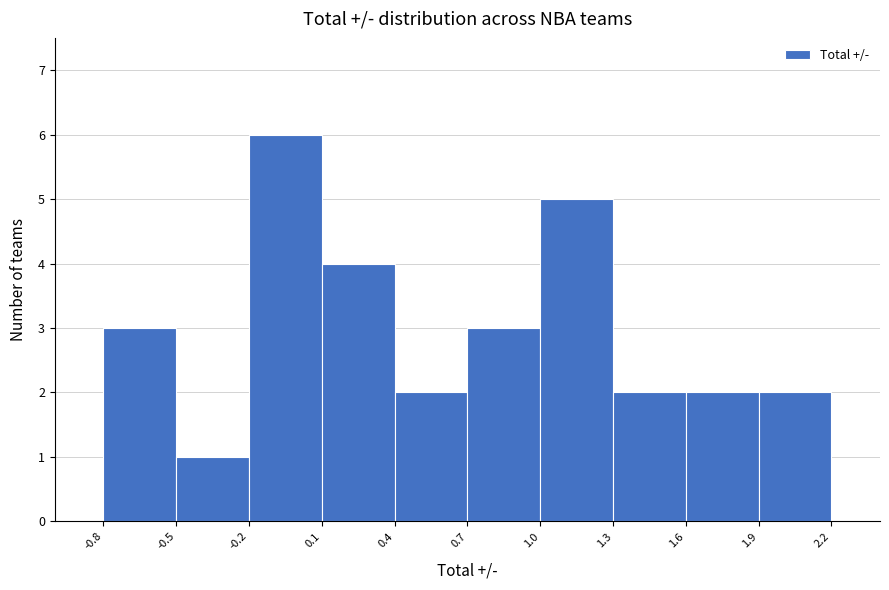

Reading left to right, list every bar in this chart as the range it spans on the x-axis followed by its height. The values are not printed on the chart, so give them approximately, as read against the axis.

-0.8 to -0.5: 3
-0.5 to -0.2: 1
-0.2 to 0.1: 6
0.1 to 0.4: 4
0.4 to 0.7: 2
0.7 to 1.0: 3
1.0 to 1.3: 5
1.3 to 1.6: 2
1.6 to 1.9: 2
1.9 to 2.2: 2